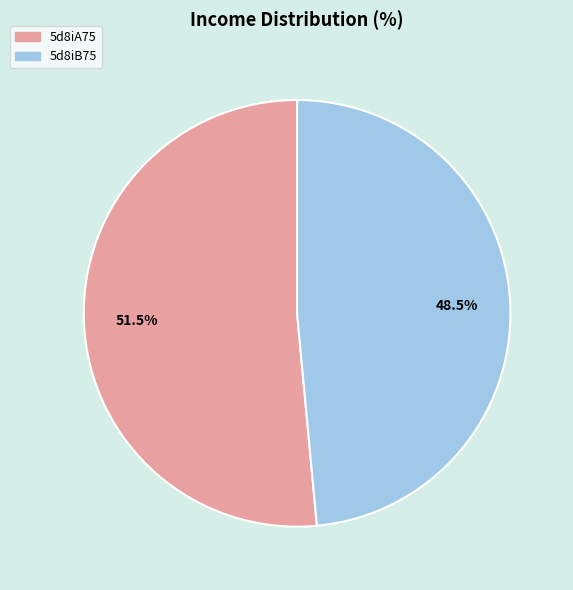

Count the number of slices in the pie.

2